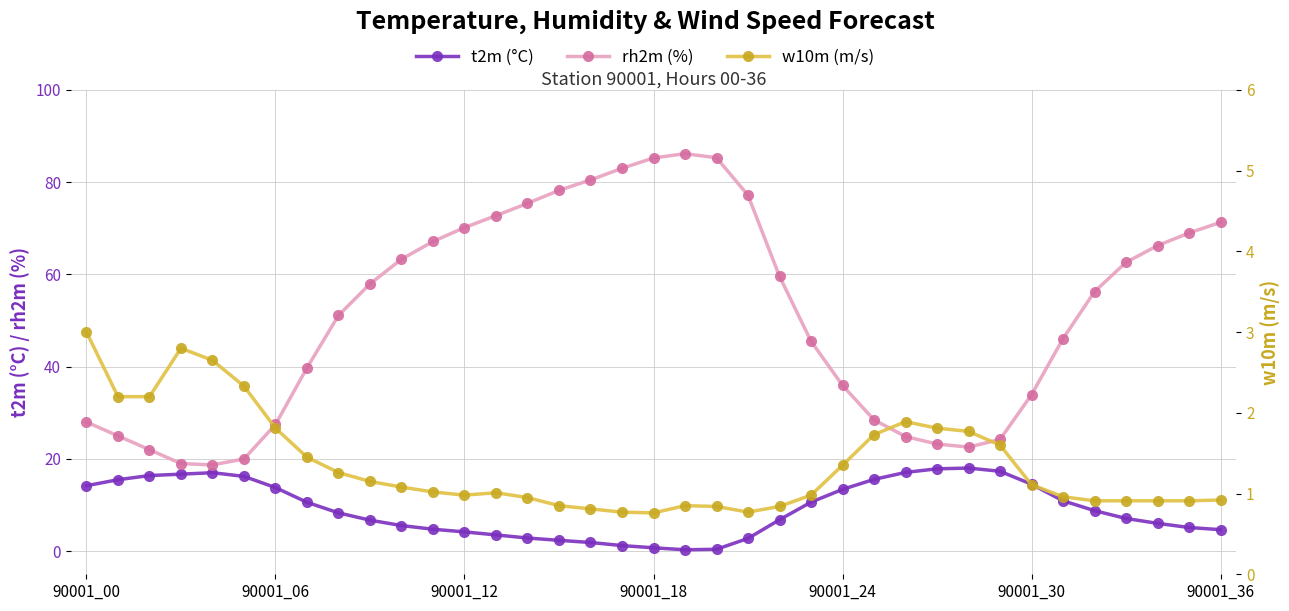

List the series in order of their peak value, lowest first.

w10m (m/s), t2m (°C), rh2m (%)